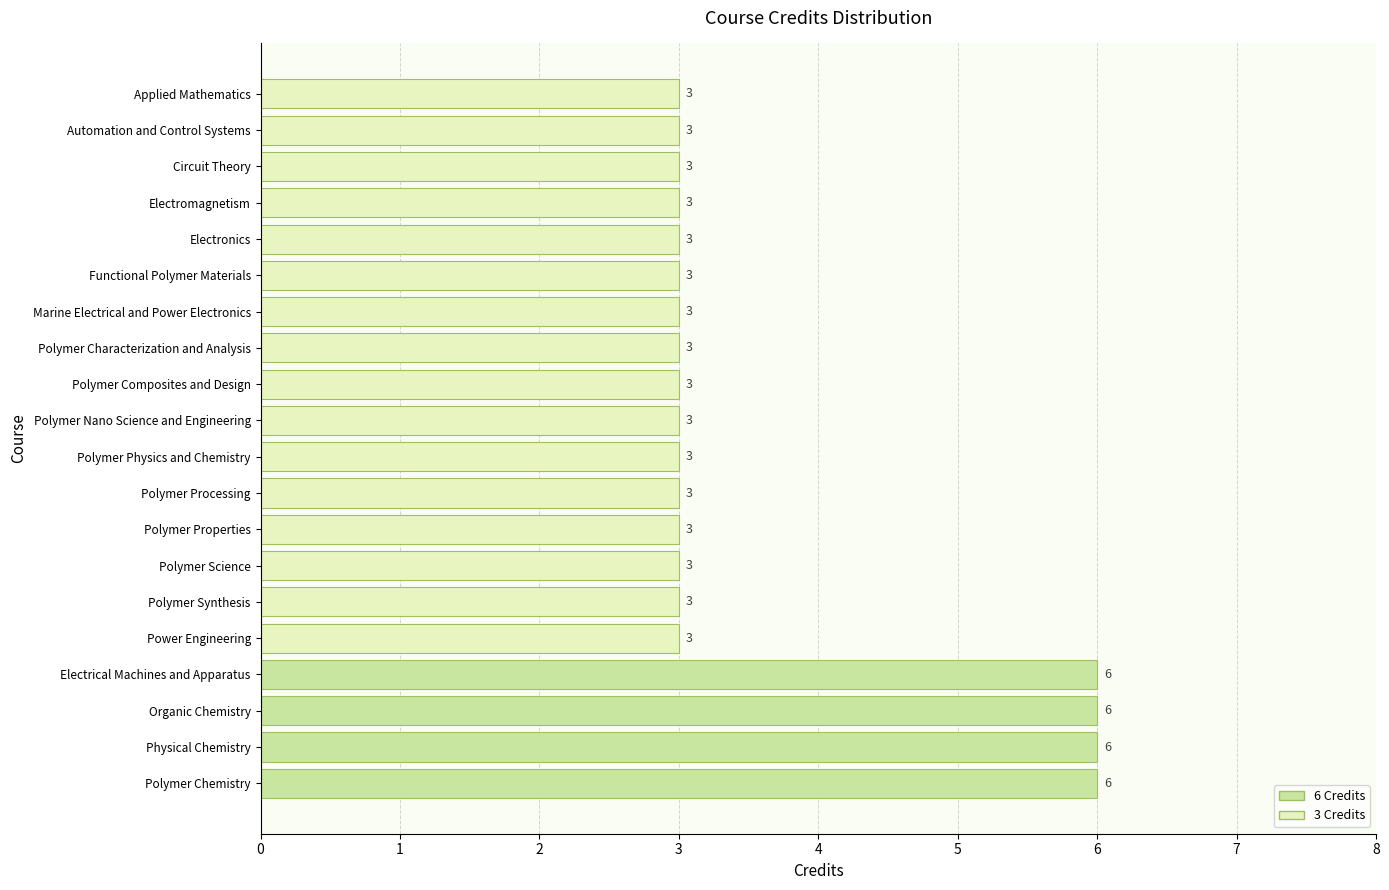

The value at Organic Chemistry is 6. True or false?

True